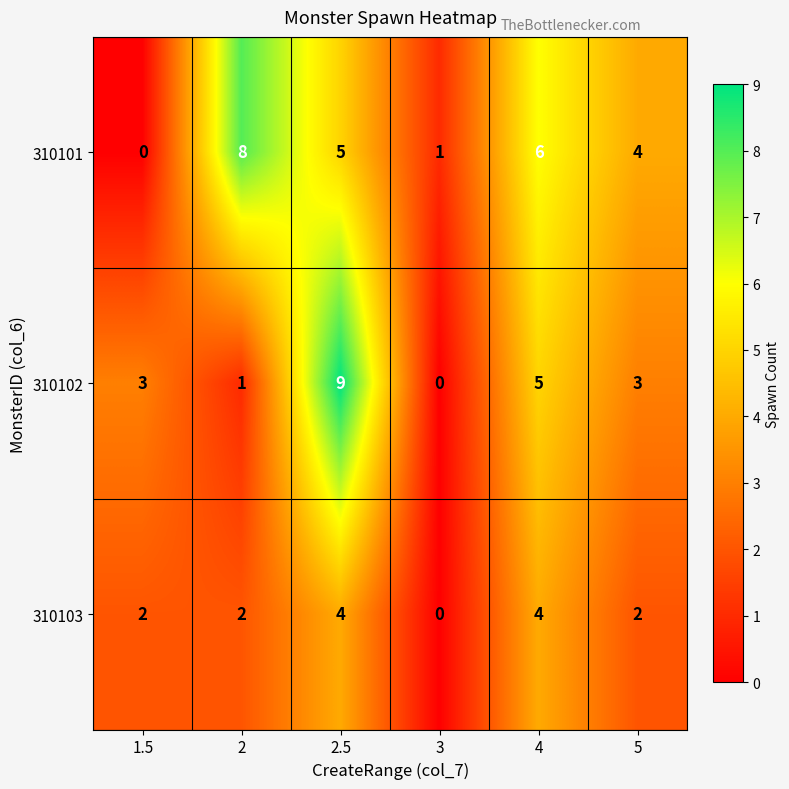

How many 310101 values are between 1 and 6?

4